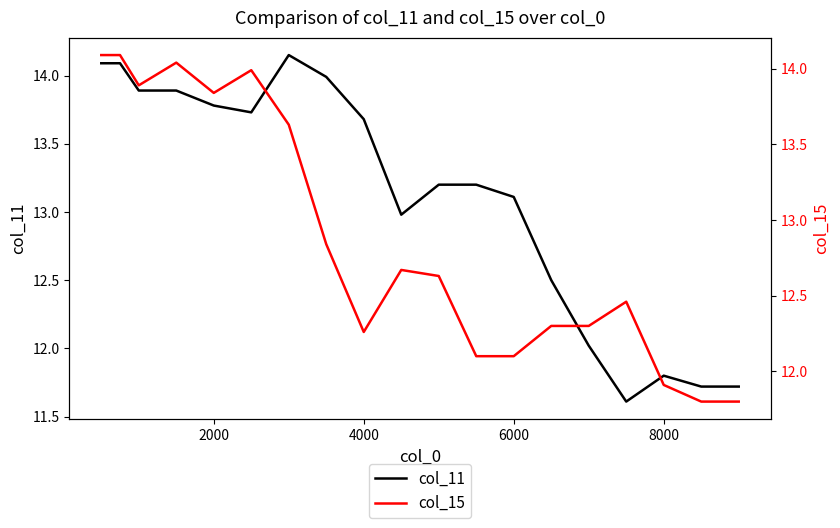

What is the sum of all col_15 values?

244.7